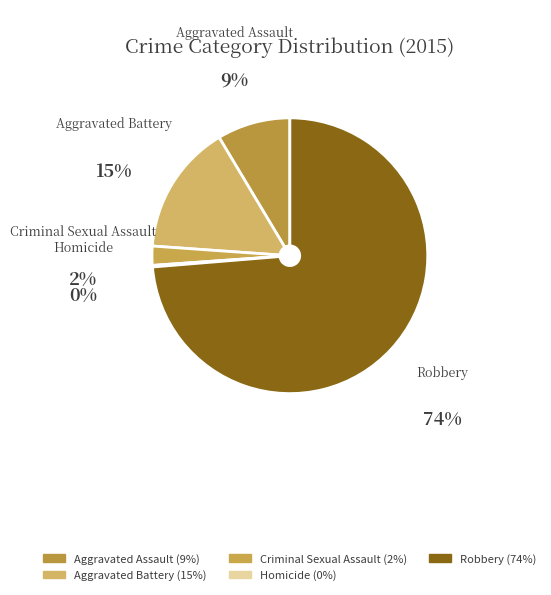

Between Aggravated Battery and Criminal Sexual Assault, which is larger?

Aggravated Battery